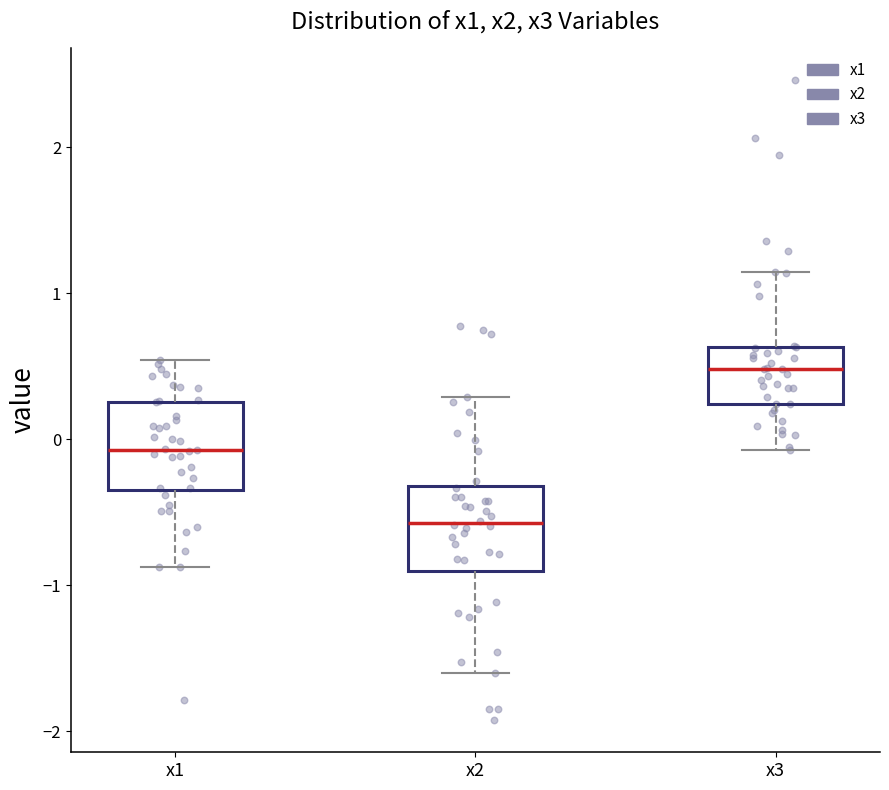

Which box has the highest median line?

x3